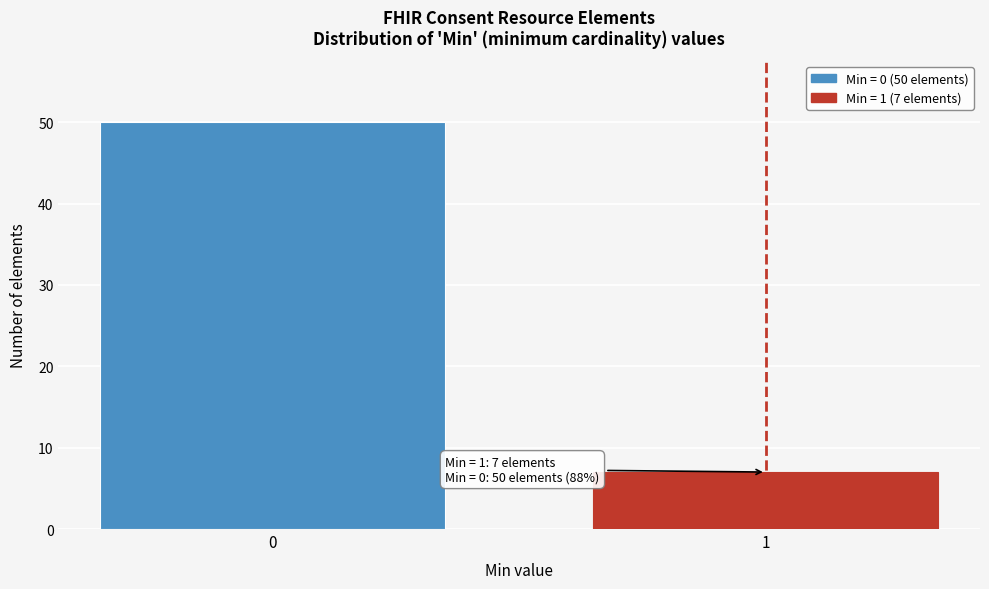

Reading right to left, what are all the values shown in this chart?

1=7	0=50